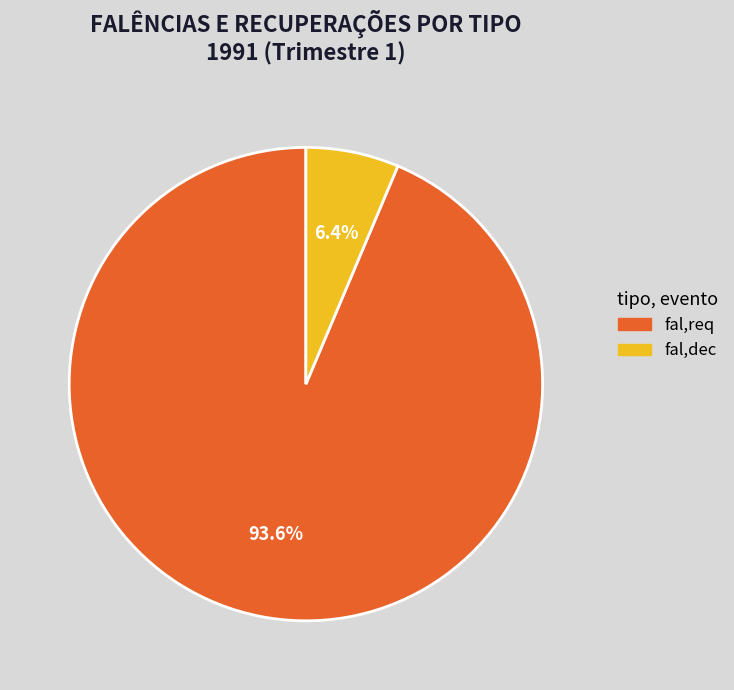

Which has a higher value, fal,dec or fal,req?

fal,req